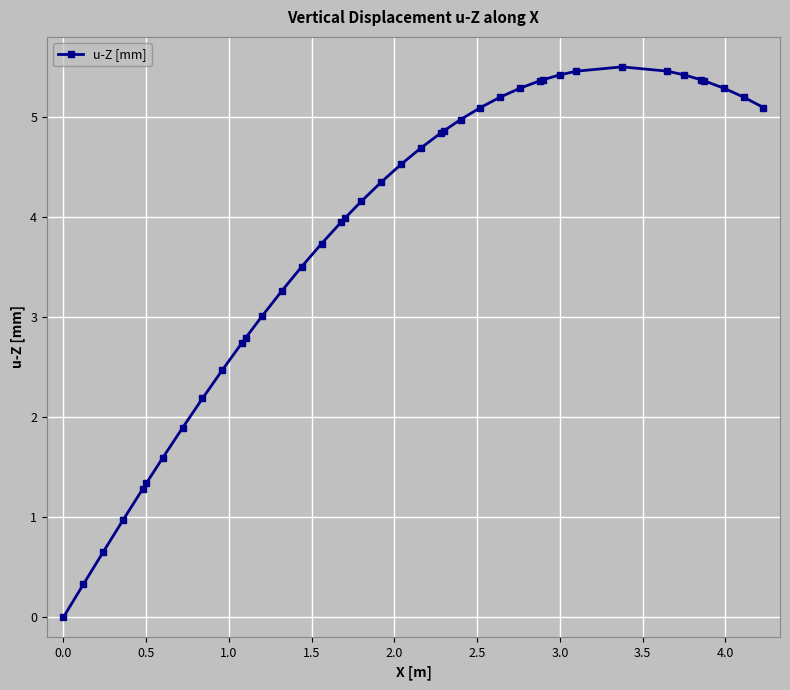

What is the average value?

3.8